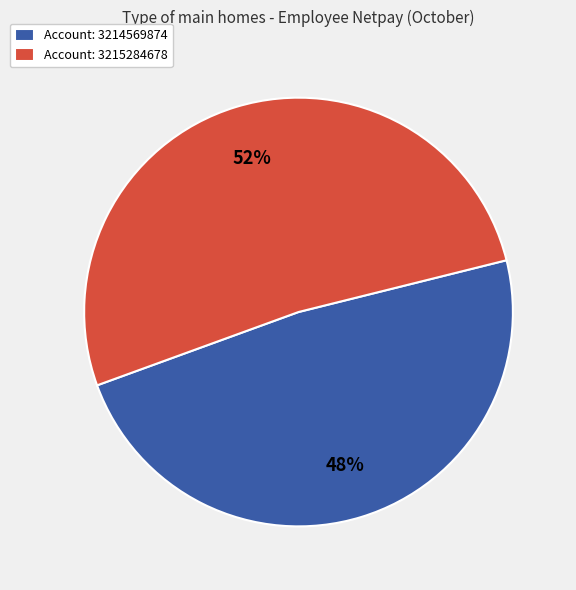

Is there a majority slice in this chart?

Yes